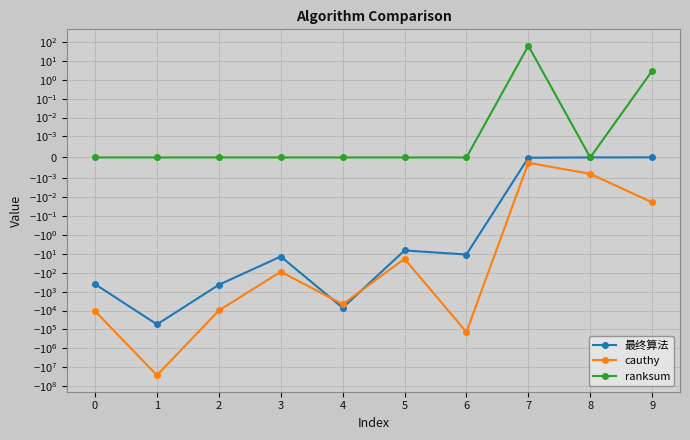

What is the minimum value shown in the chart?

-26713034.0